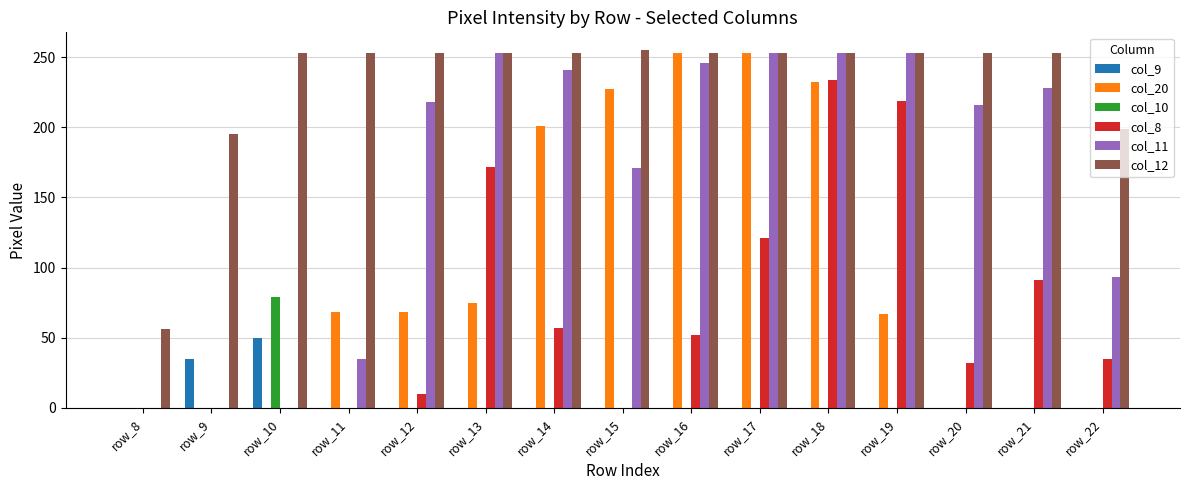

Which series has the largest total across all categories?

col_12